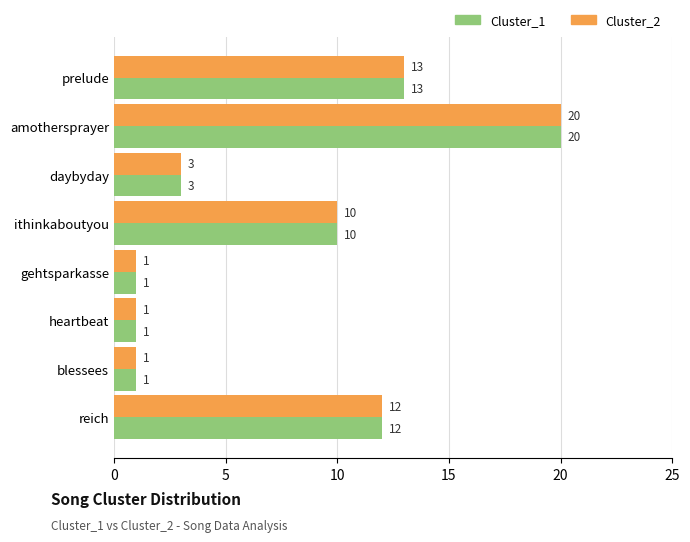

How many categories are shown in the chart?

8